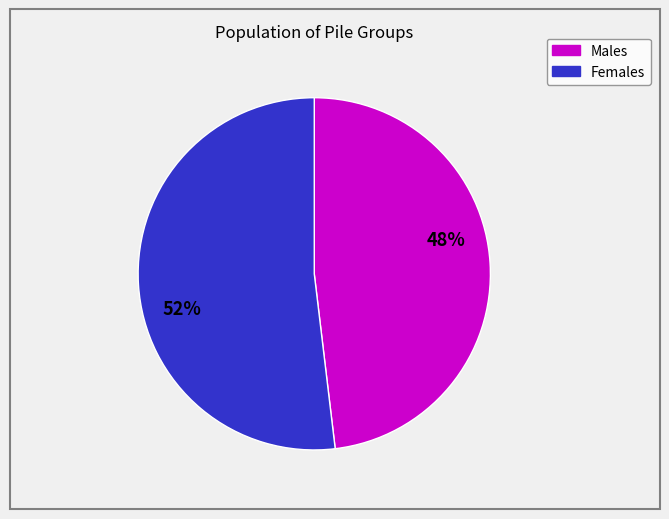

Is there any slice that represents more than half of the pie?

Yes